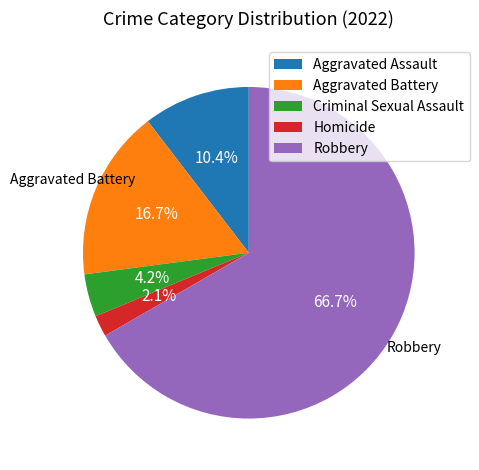

To the nearest percent, what is the difference between the Homicide and Aggravated Battery slice percentages?

15%